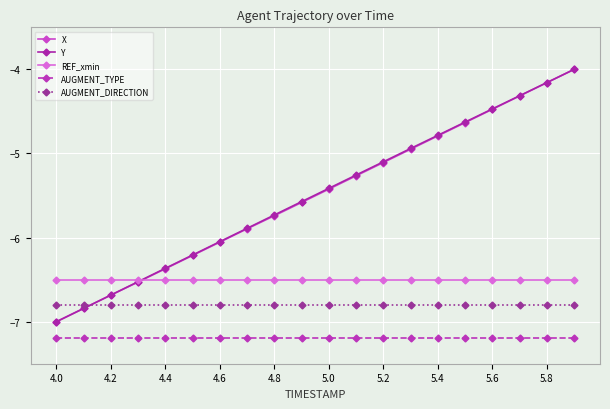

True or false: AUGMENT_TYPE and AUGMENT_DIRECTION intersect in this chart.

False